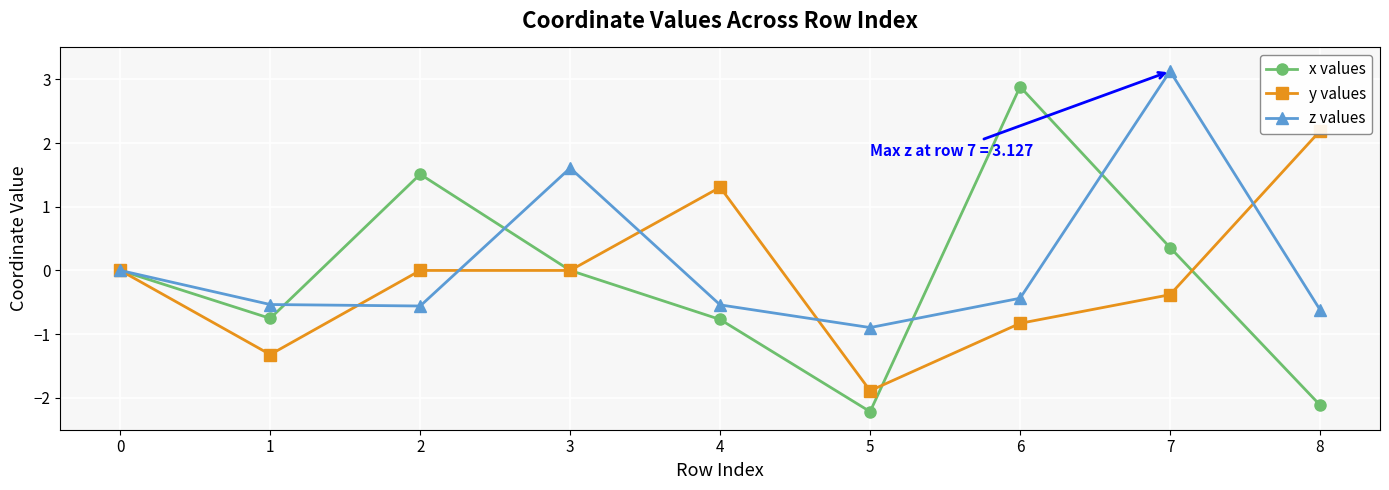

What is the spread (max minus min) of values at 6?

3.7